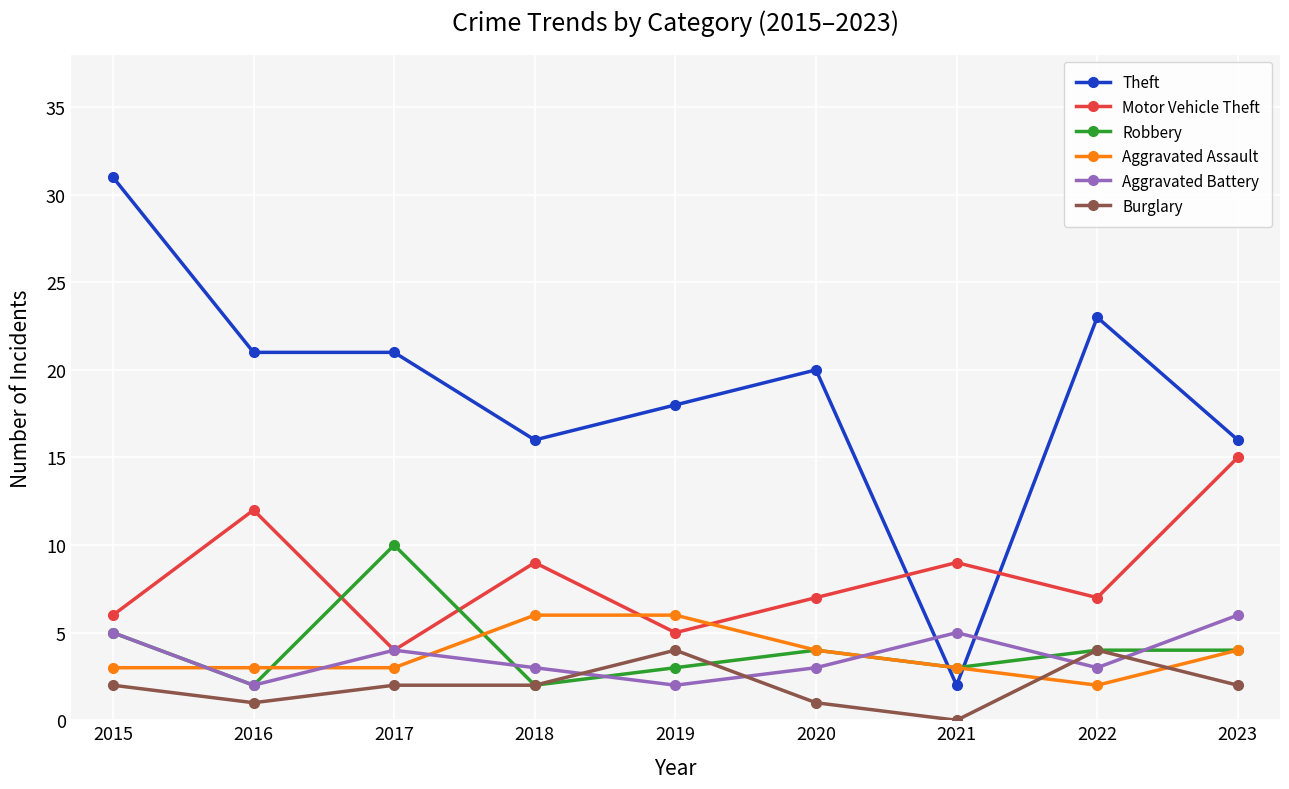

How many distinct data groups are displayed?

6